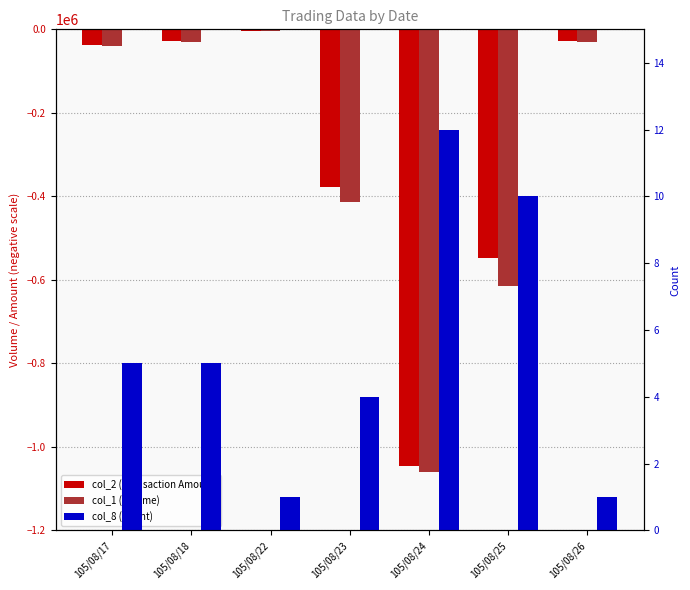

Count the col_8 (Count) values in the range 1 to 10.

6